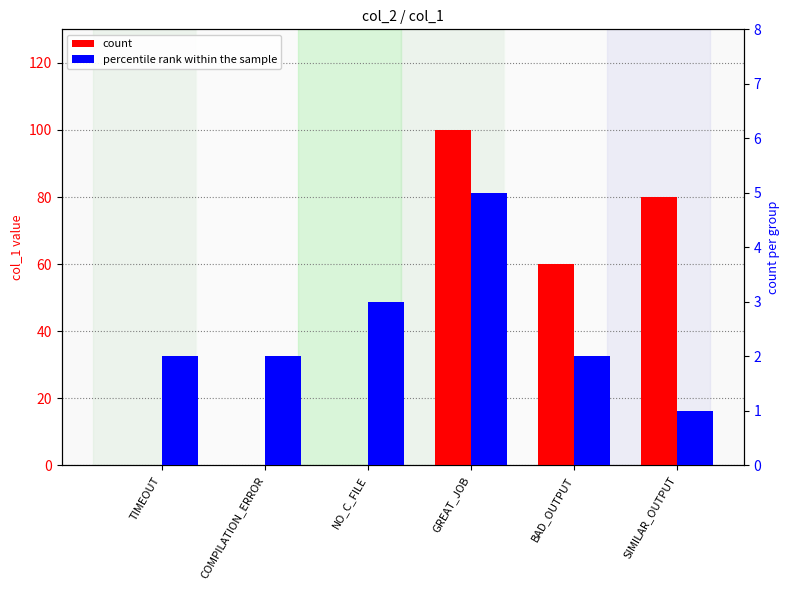

The count series shows 0 at COMPILATION_ERROR. True or false?

True